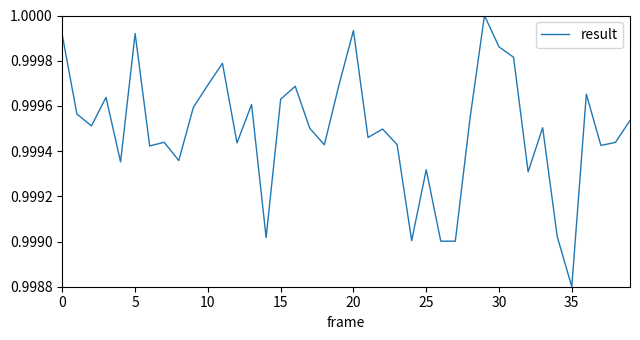

What is the maximum value shown in the chart?

1.0